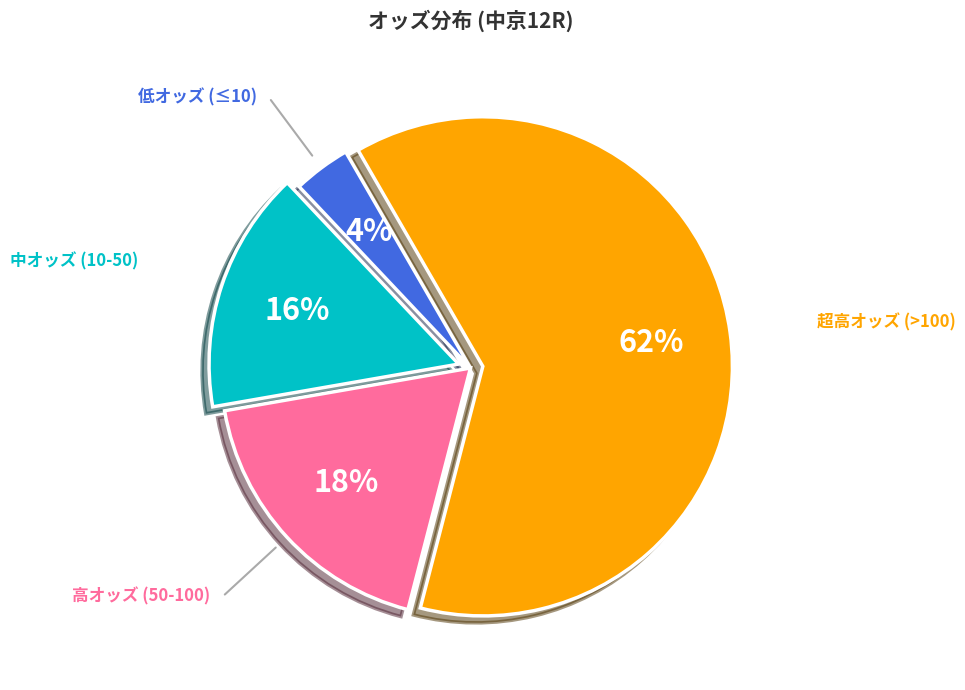

Is there any slice that represents more than half of the pie?

Yes